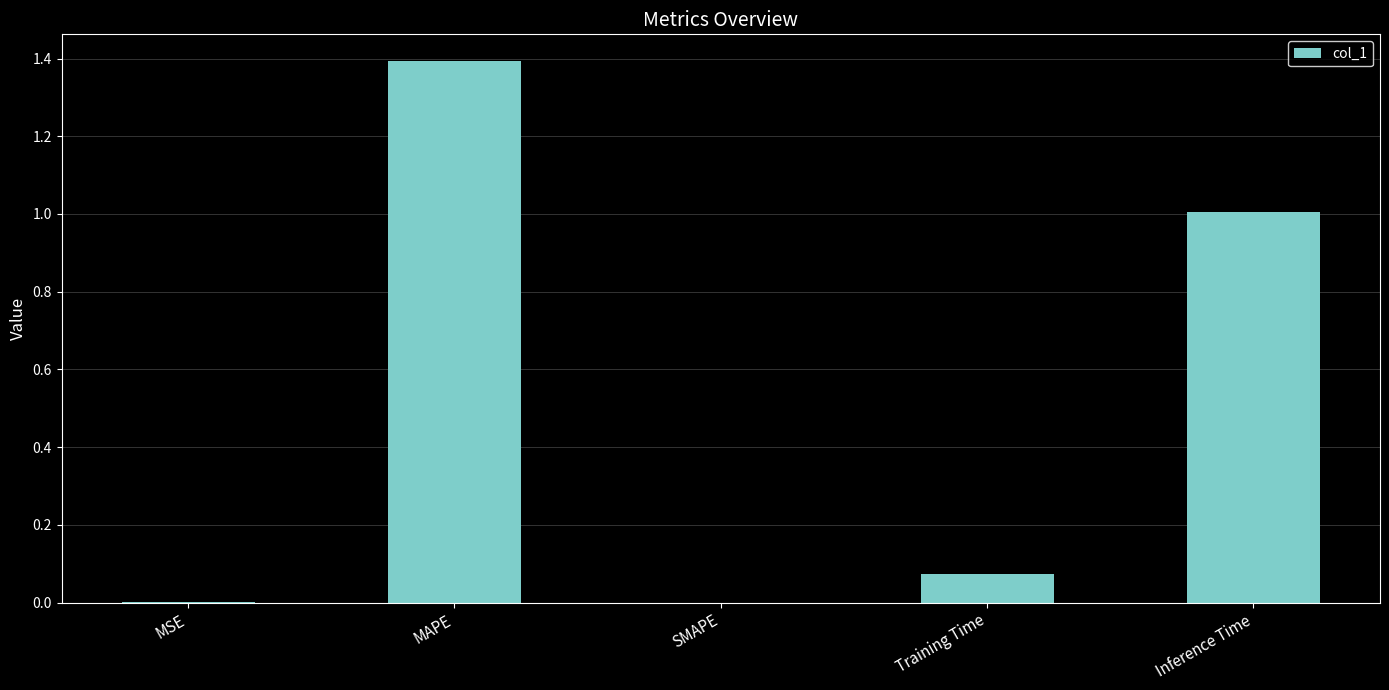

What is the approximate value at Inference Time?

1.0